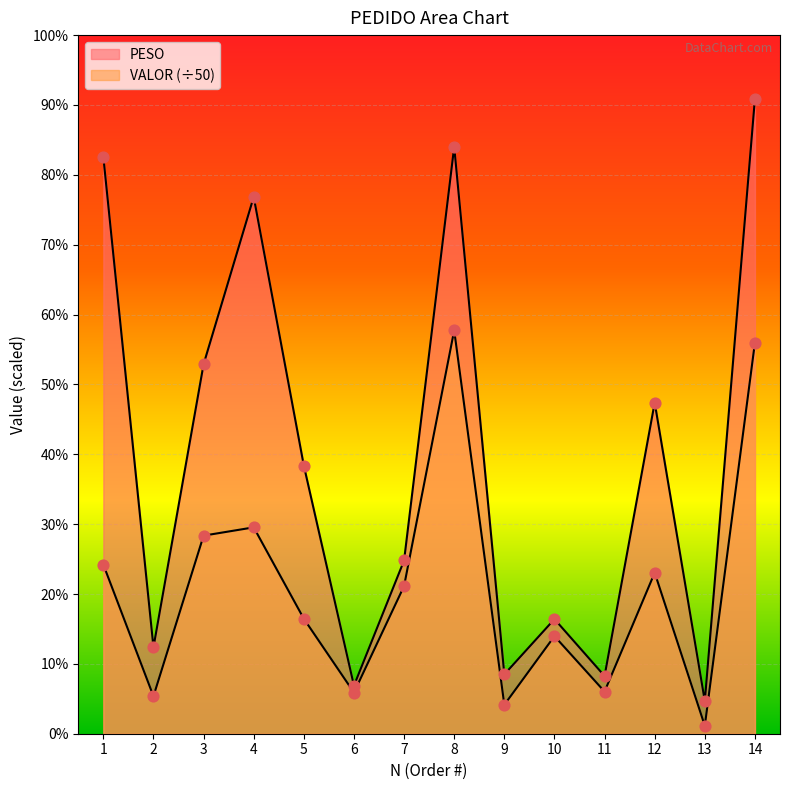

Which series reaches the maximum Y coordinate?

PESO